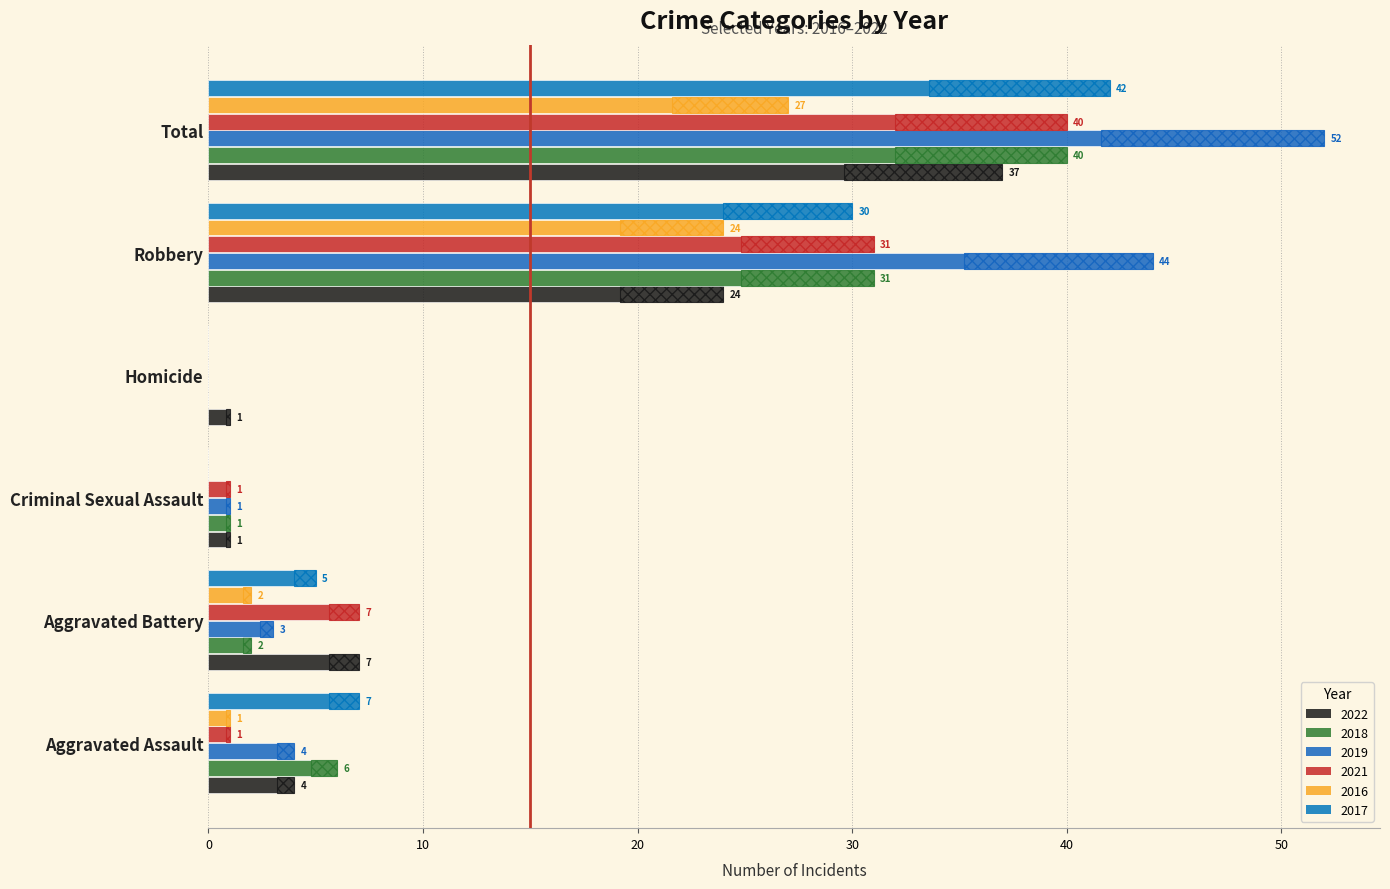

At which label is 2021 closest to 20?

Robbery